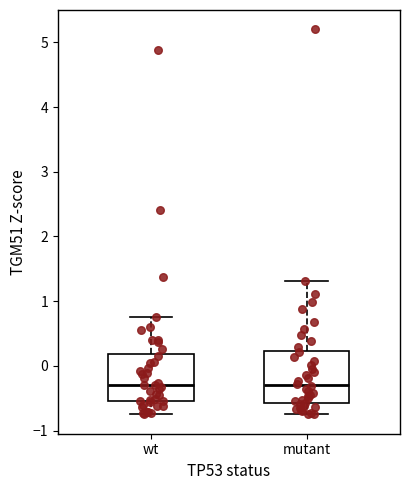

Where is the upper edge of the box for wt on the y-axis? The values are not printed on the chart, so give them approximately, as read against the axis.

0.2